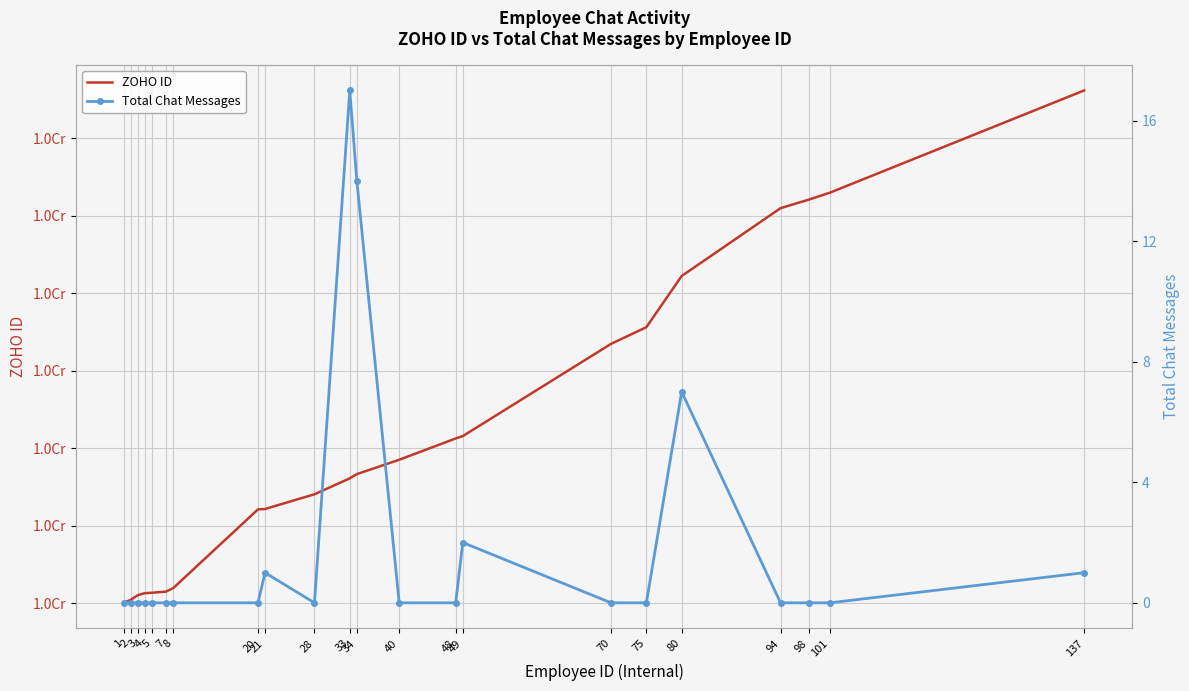

True or false: Total Chat Messages has a value of 2 at 80.

False